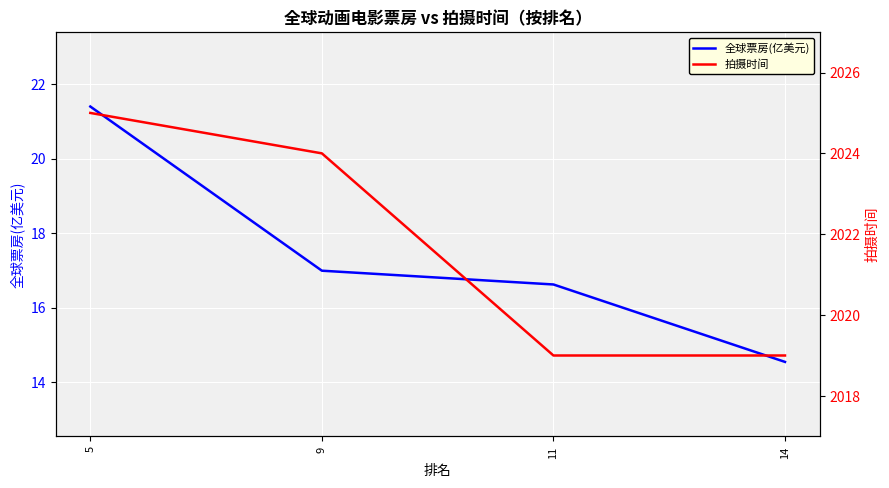

Reading right to left, what are all the values shown in this chart?

全球票房(亿美元): 14=14.5	11=16.6	9=17.0	5=21.4
拍摄时间: 14=2019.0	11=2019.0	9=2024.0	5=2025.0